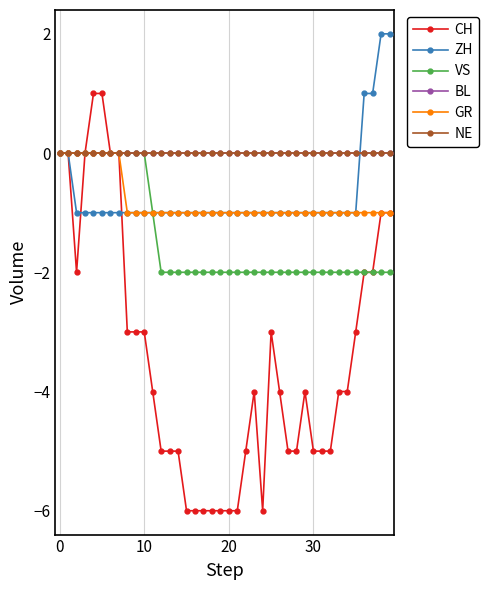

Is this an area chart (filled region under the line)?

No